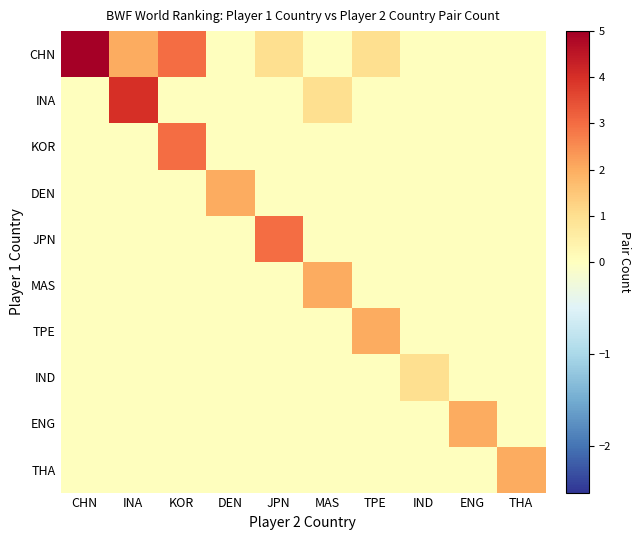

What is the total value across all series at KOR?

6